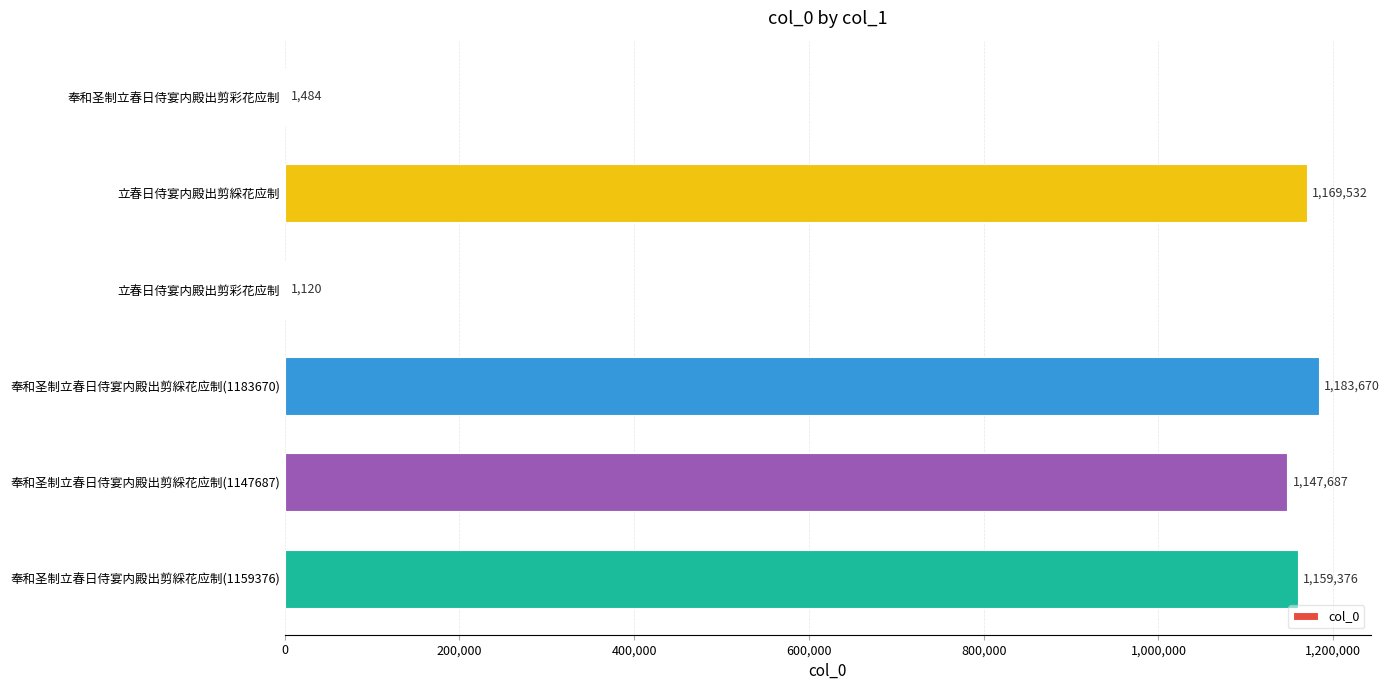

What is the sum of all values?

4662869